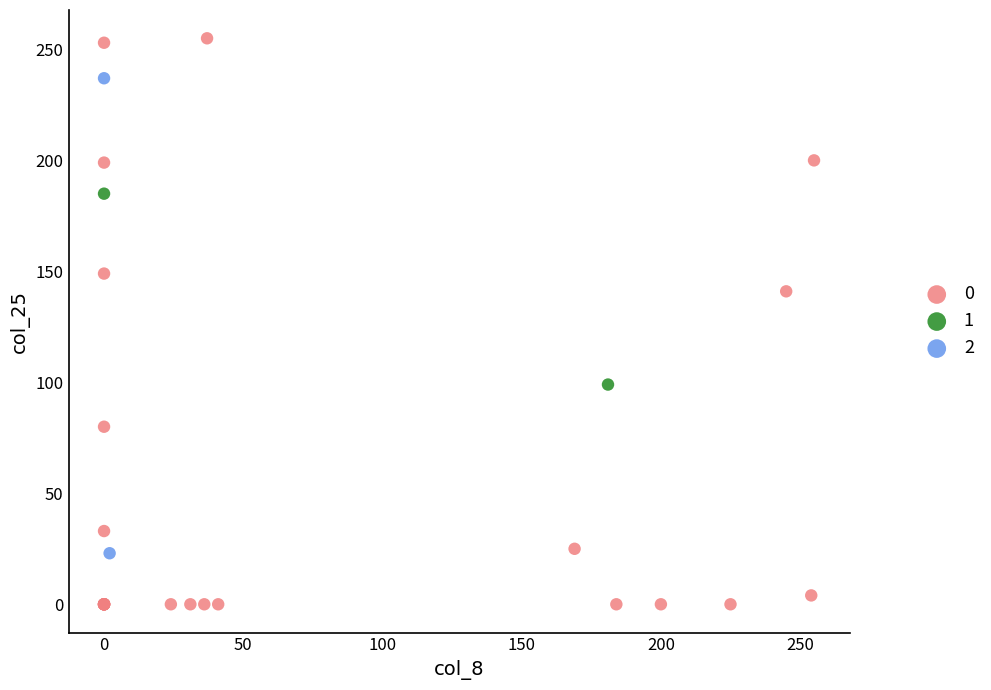

What are all the series names shown in the legend?

0, 1, 2